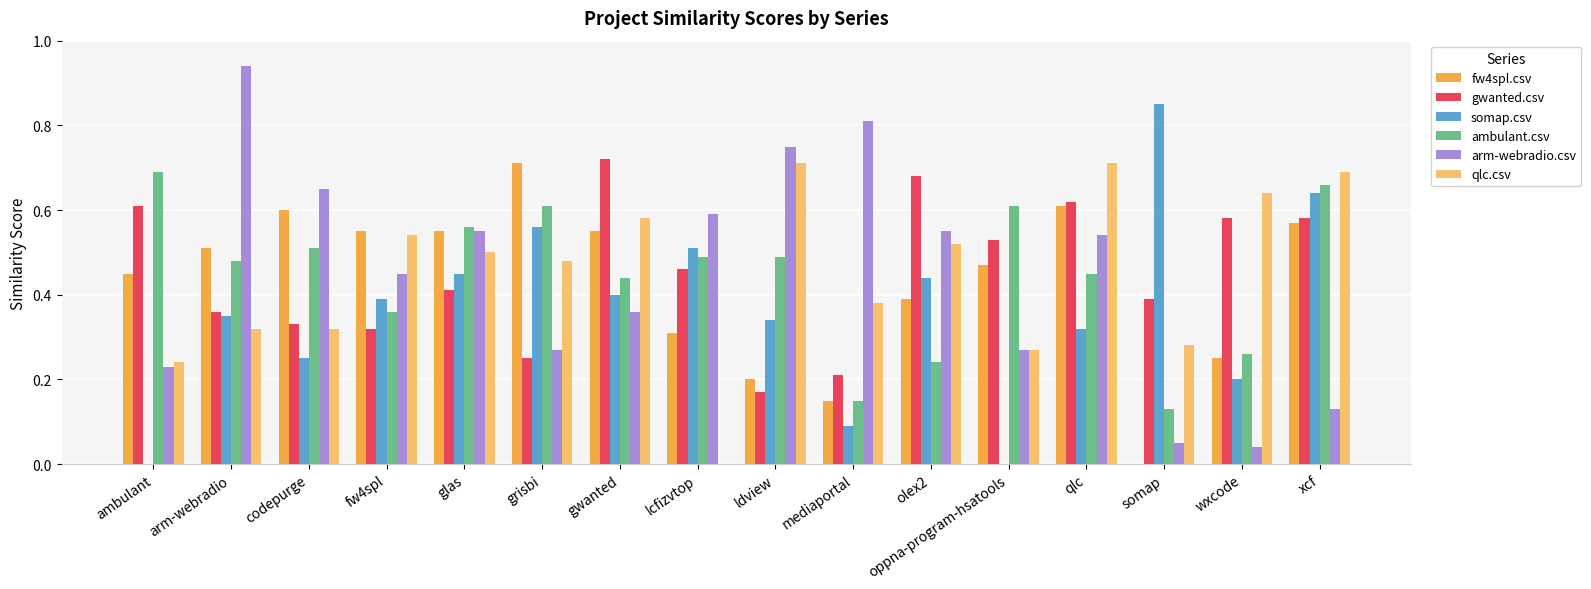

Which category has the highest value in the somap.csv series?

somap